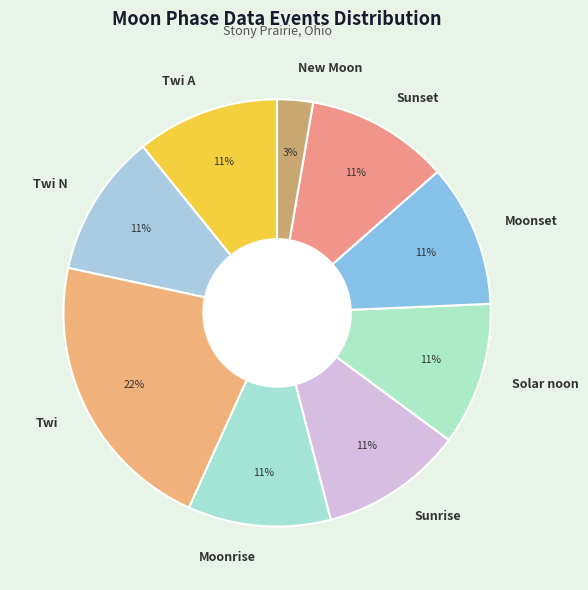

Is Moonset the majority of the pie?

No